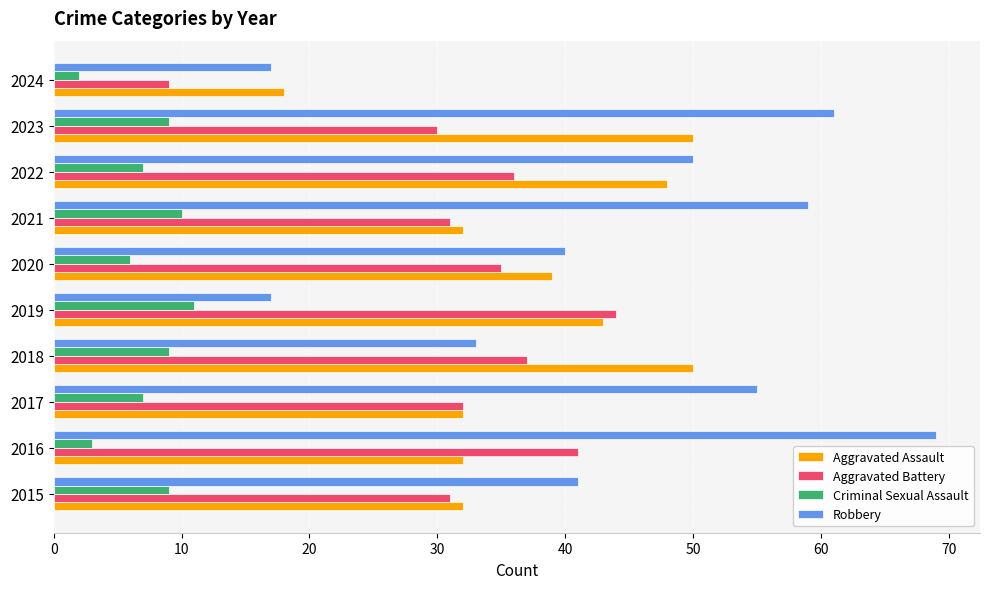

At which label does Robbery reach its peak?

2016